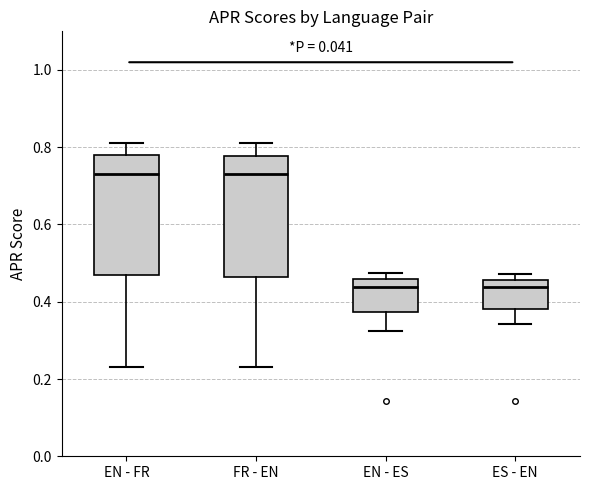

Reading left to right, transcribe this box plot: for each box, give where its median line is, the range the box spans, and where its two whiskers end, as read against the y-axis. The values are not printed on the chart, so give them approximately, as read against the axis.

EN - FR: median 0.74, box 0.48 to 0.78, whiskers 0.24 to 0.82
FR - EN: median 0.74, box 0.46 to 0.78, whiskers 0.24 to 0.82
EN - ES: median 0.44, box 0.38 to 0.46, whiskers 0.32 to 0.48
ES - EN: median 0.44, box 0.38 to 0.46, whiskers 0.34 to 0.48